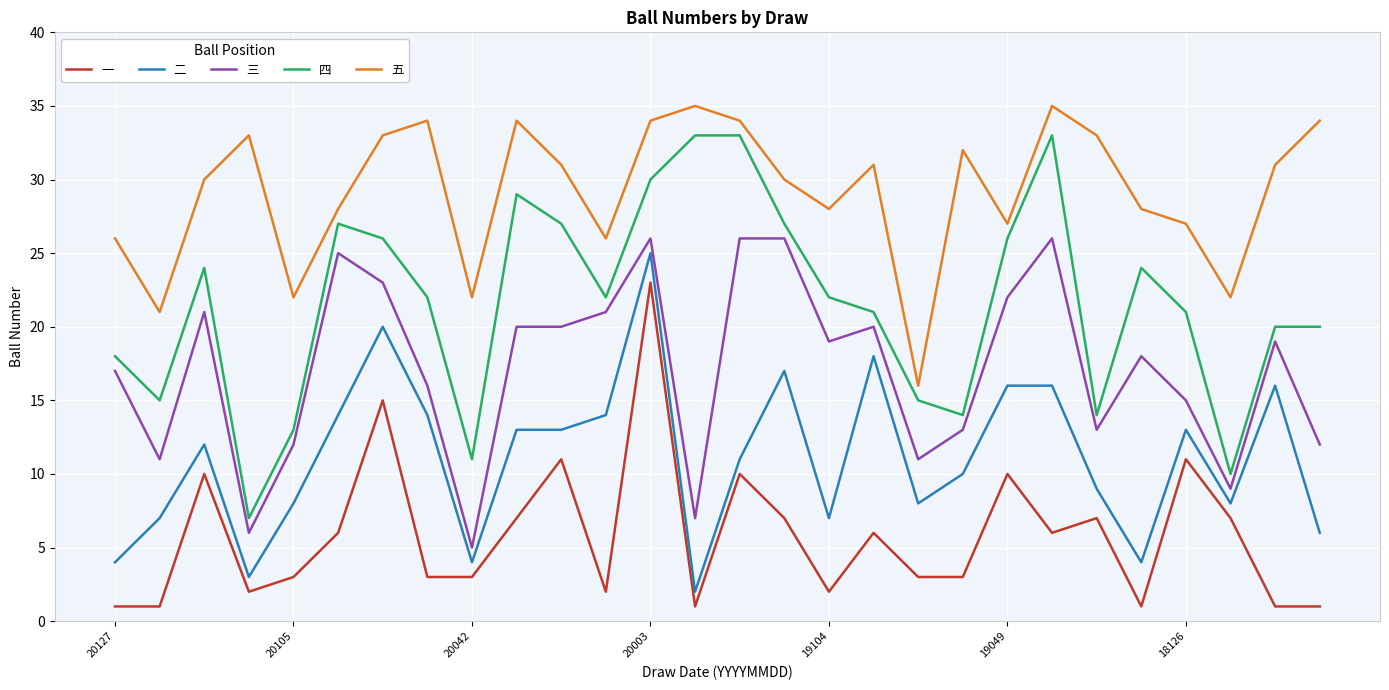

Which series has the largest range (max minus min)?

四